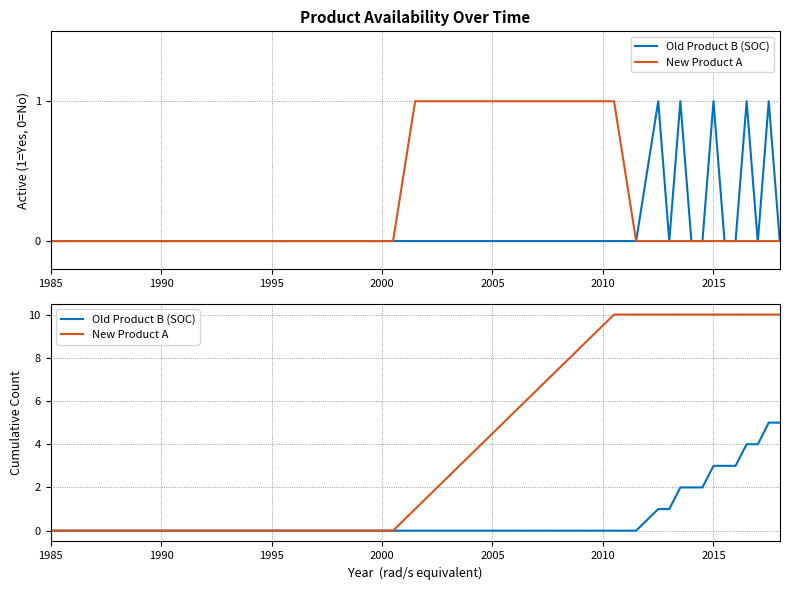

The value of New Product A at 2020 is 2. True or false?

False